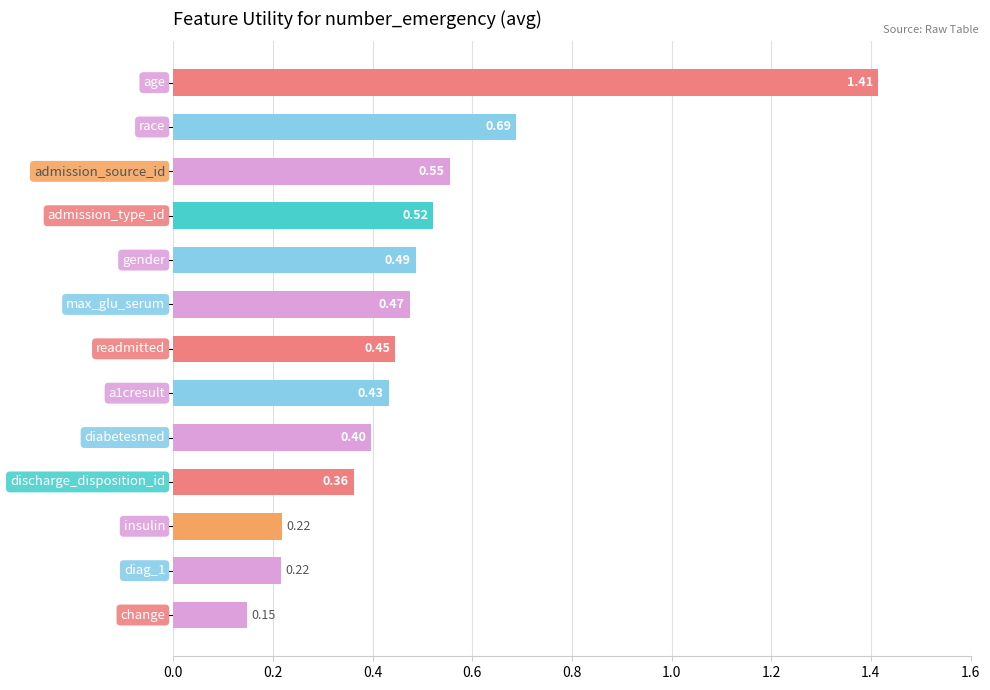

Does the chart contain stacked bars?

No